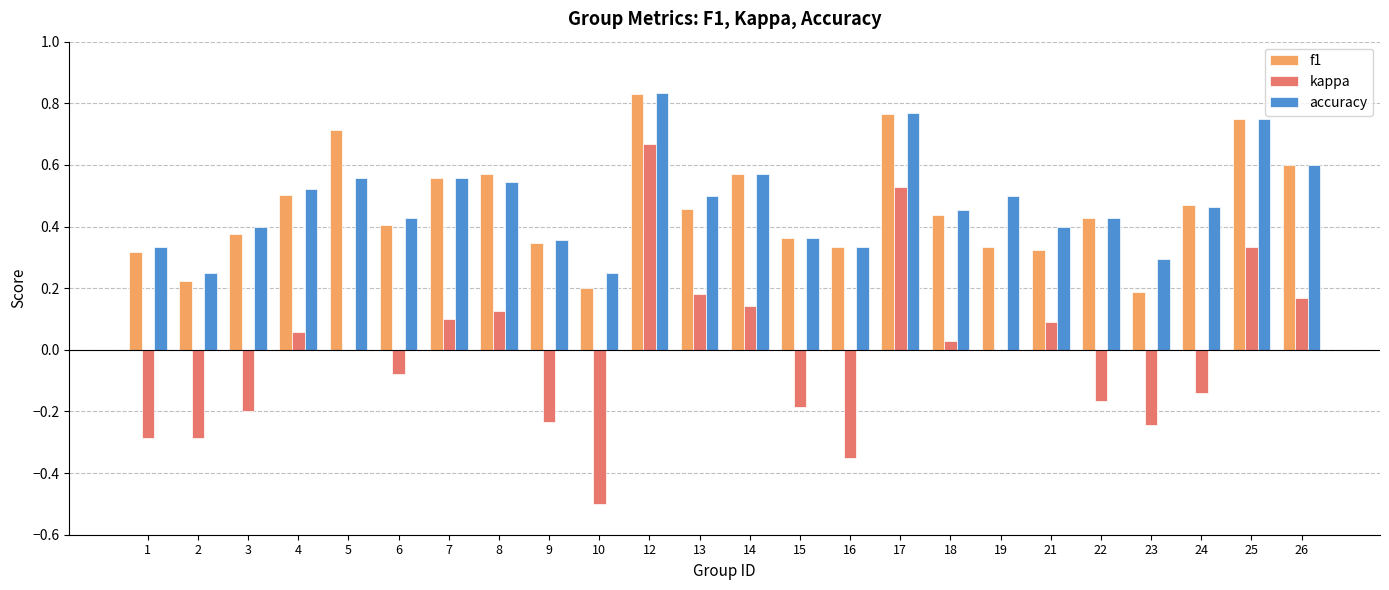

What is the total value across all series at 8?

1.2